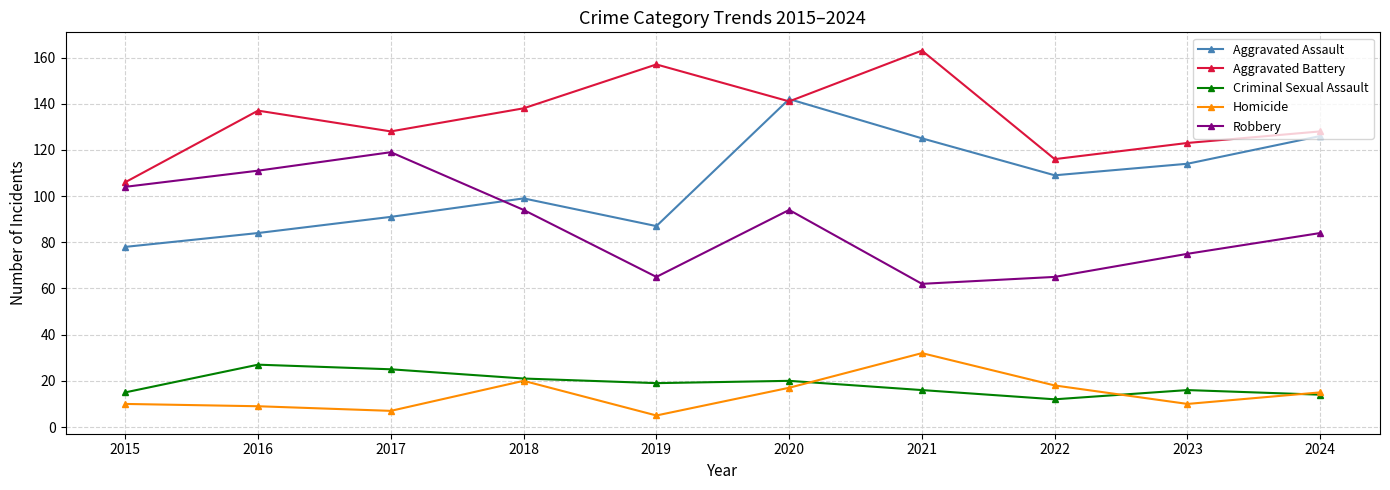

Which category has the lowest value across all series?

2019